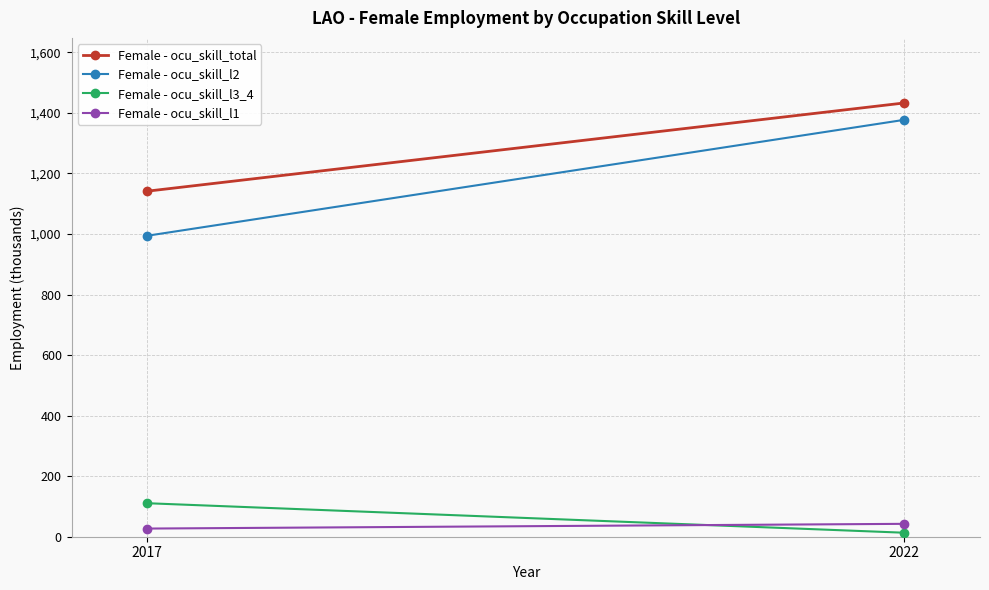

Reading left to right, list all the values displayed in this chart.

Female - ocu_skill_total: 1141.4	1432.8
Female - ocu_skill_l2: 994.2	1377.1
Female - ocu_skill_l3_4: 110.7	13.2
Female - ocu_skill_l1: 26.9	42.6